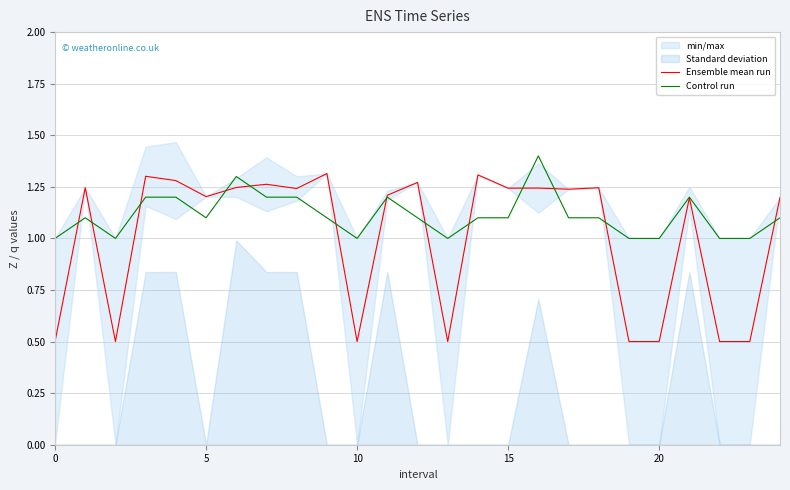

How many data points in Control run are above 1?

17